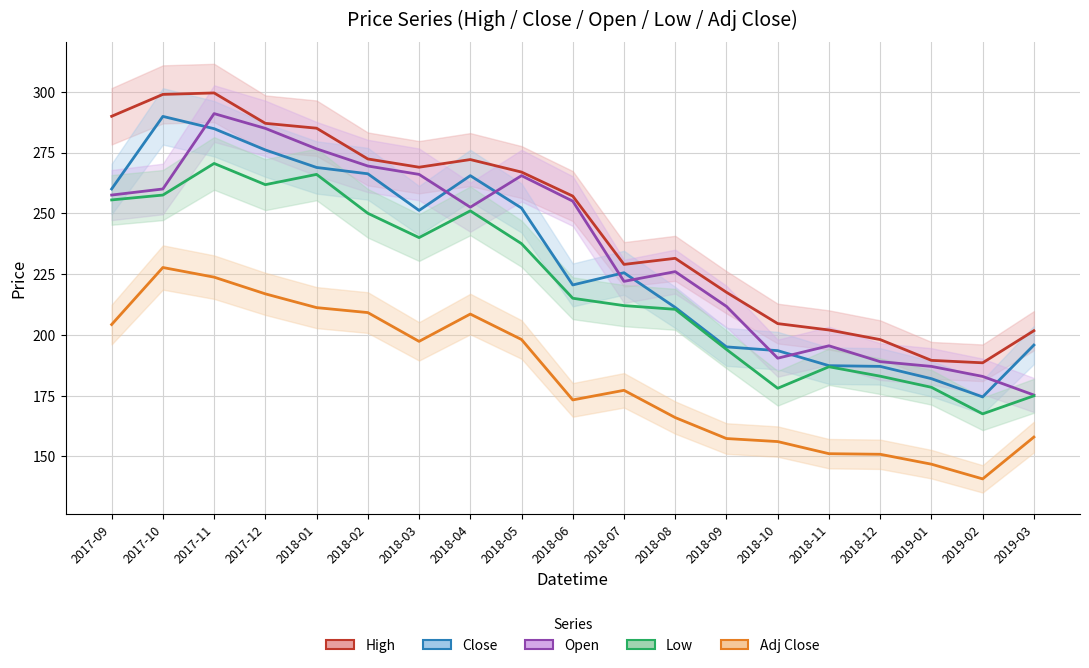

The Close series shows 187.0 at 2018-12. True or false?

True